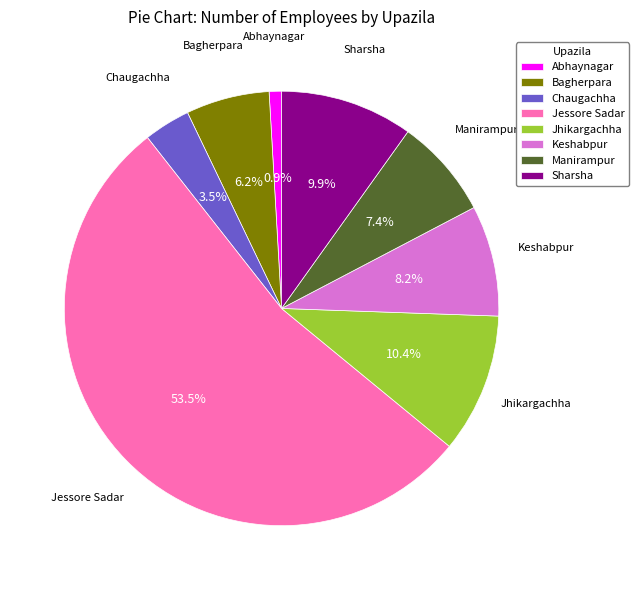

Rank the categories by value from highest to lowest.

Jessore Sadar, Jhikargachha, Sharsha, Keshabpur, Manirampur, Bagherpara, Chaugachha, Abhaynagar